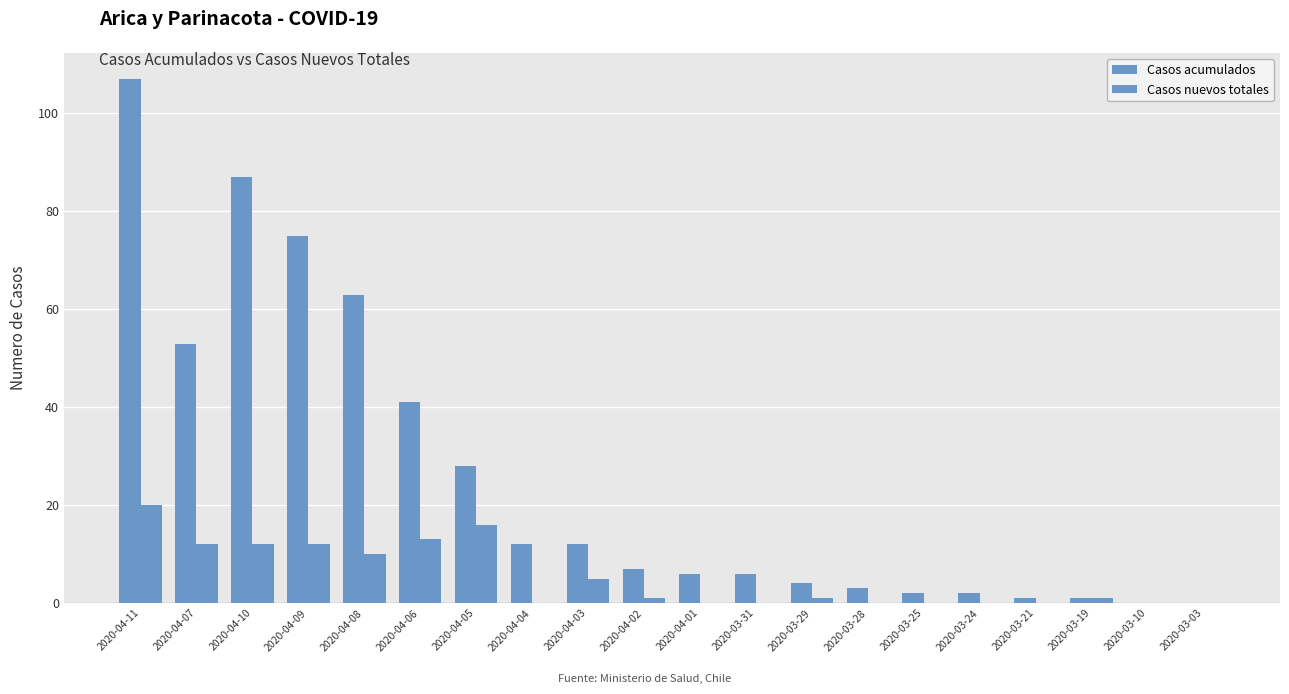

What is the label of the 12th bar from the right?

2020-04-03